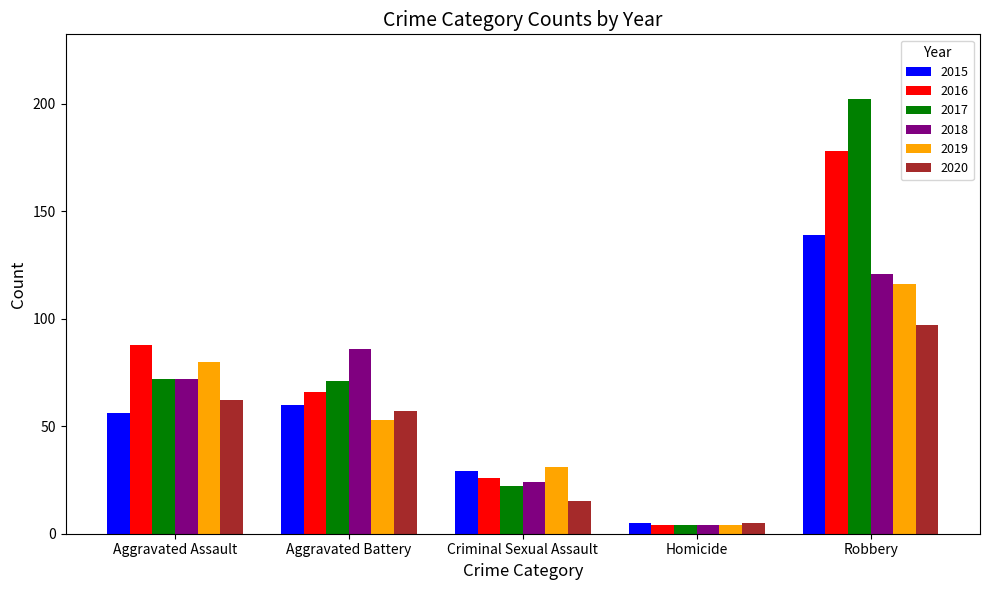

Are the bars horizontal?

No